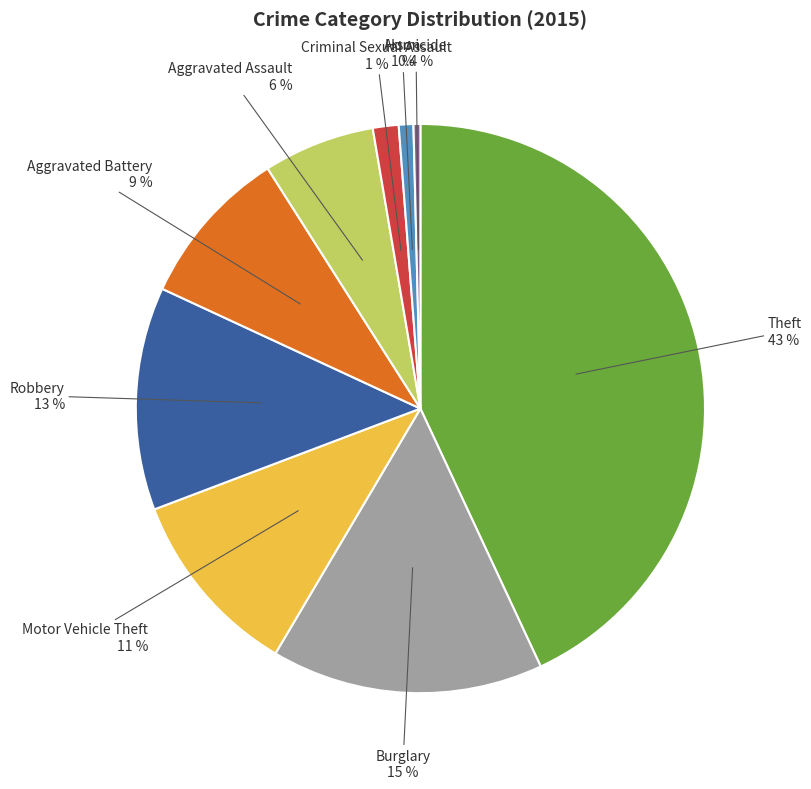

What percentage do Burglary and Motor Vehicle Theft together represent?

26.2%